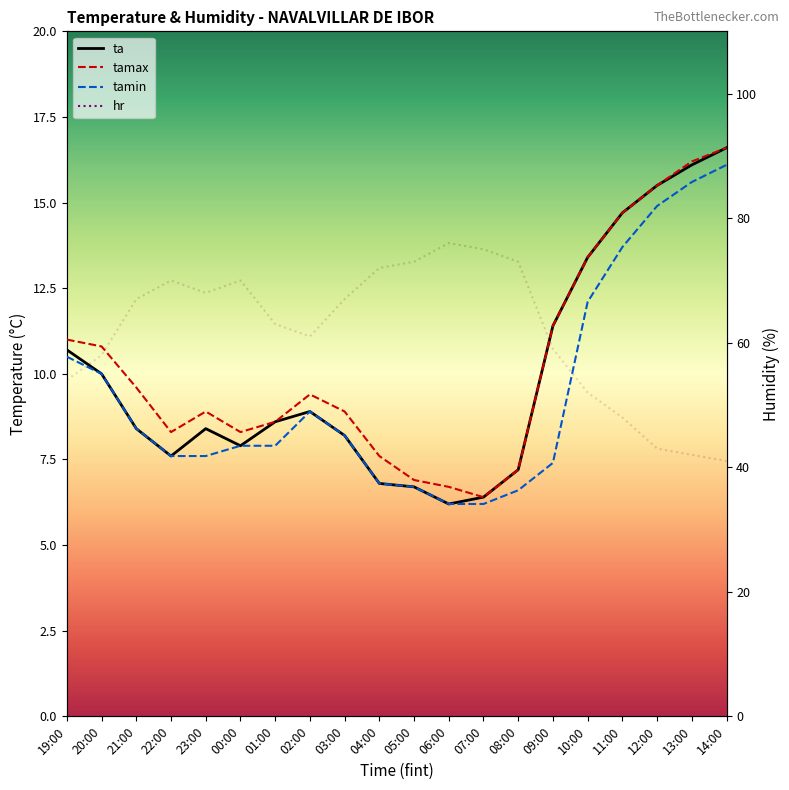

What is the value of the tamin point at the 6th from the left?

7.9